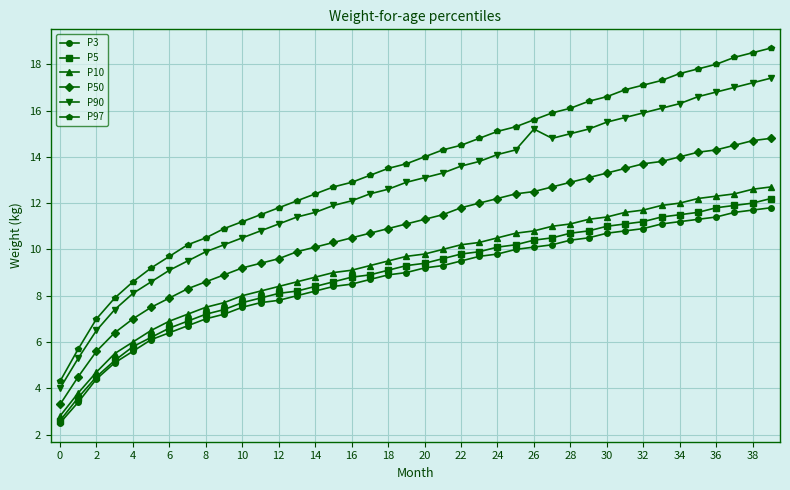

What is the value of the P50 point at the 24th from the left?

12.0